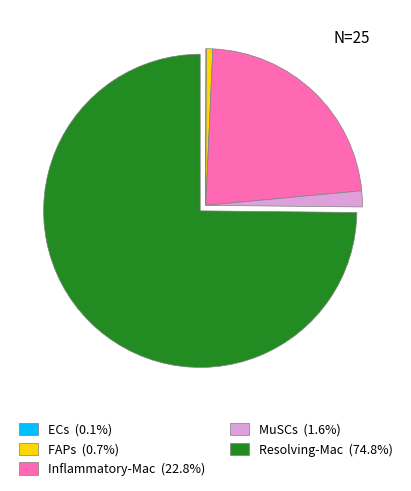

Do MuSCs and Inflammatory-Mac together represent more than half of the pie?

No